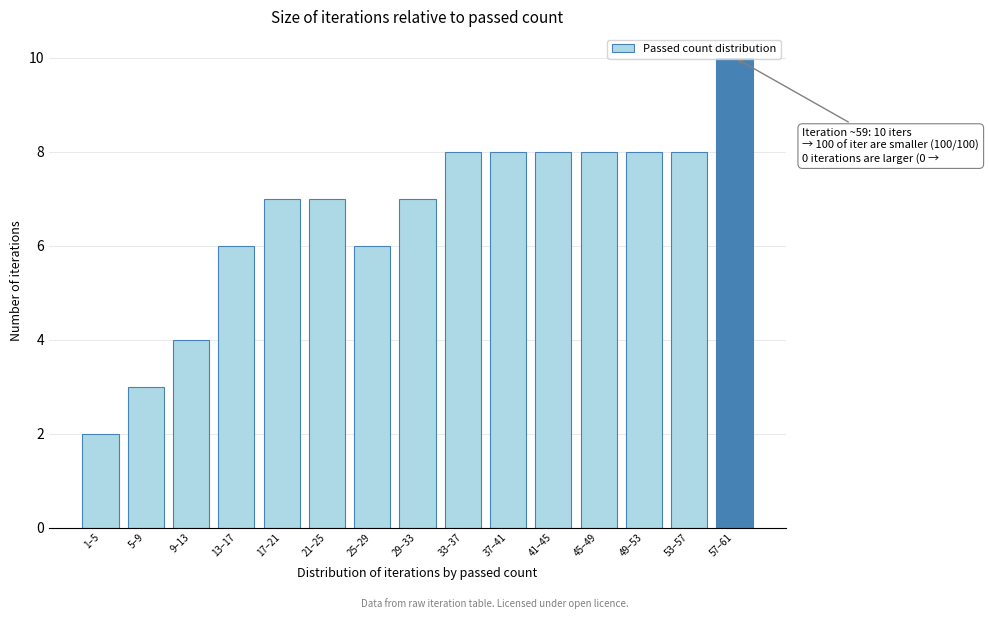

True or false: the data shows 8 at 41–45.

True